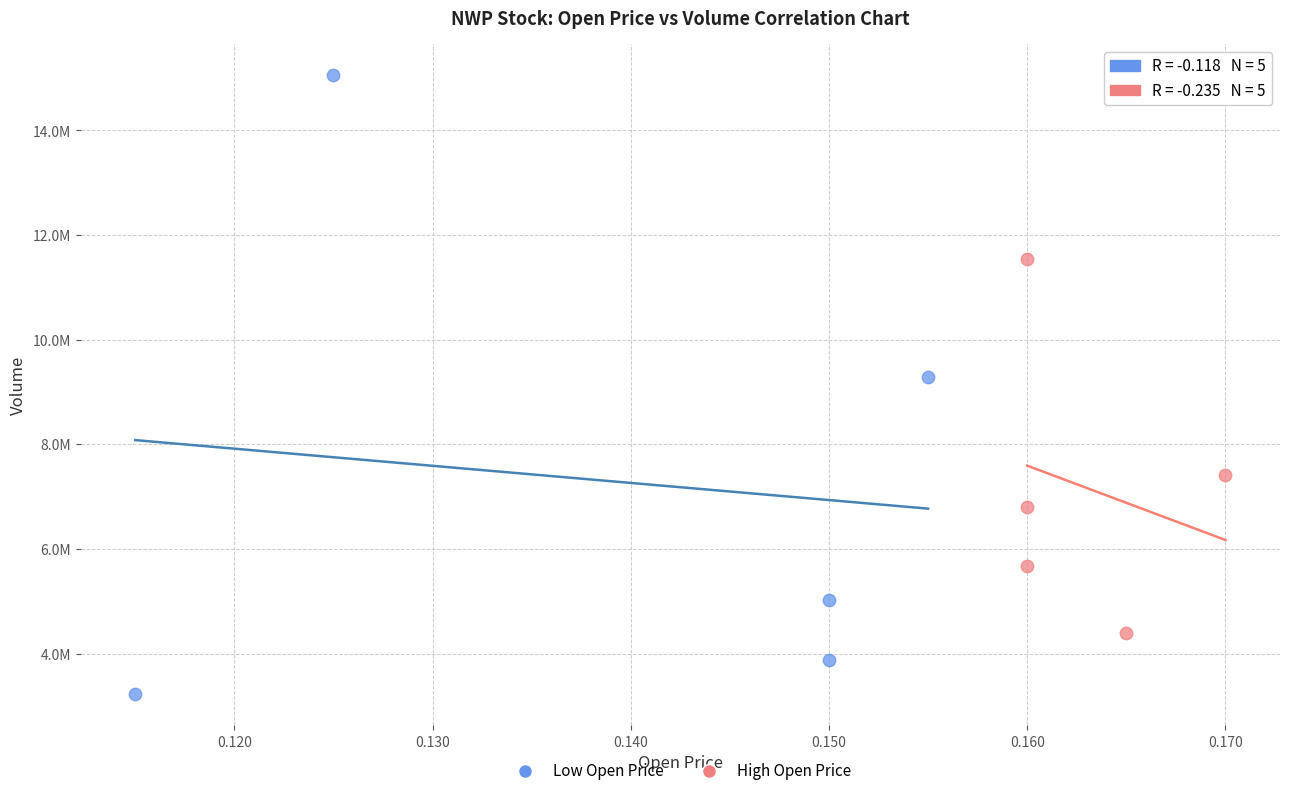

What are all the series names shown in the legend?

Low Open Price, High Open Price